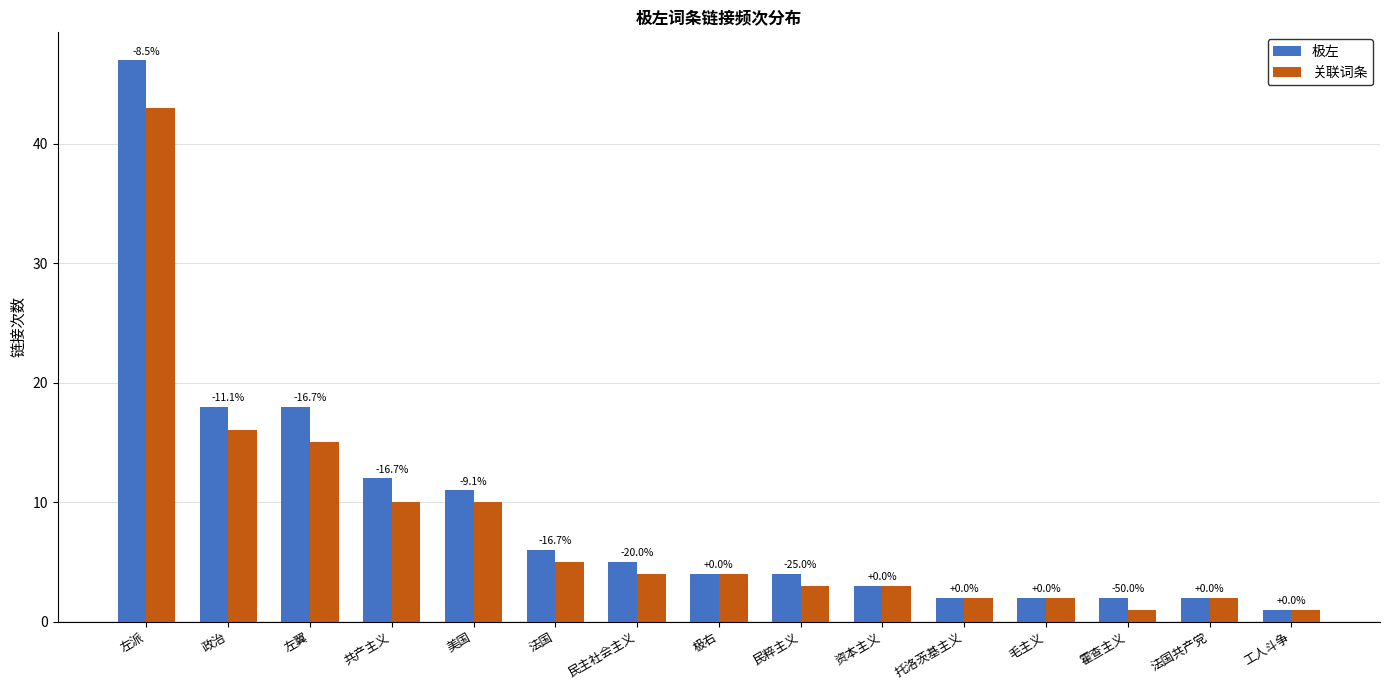

How many bars are there in total?

30